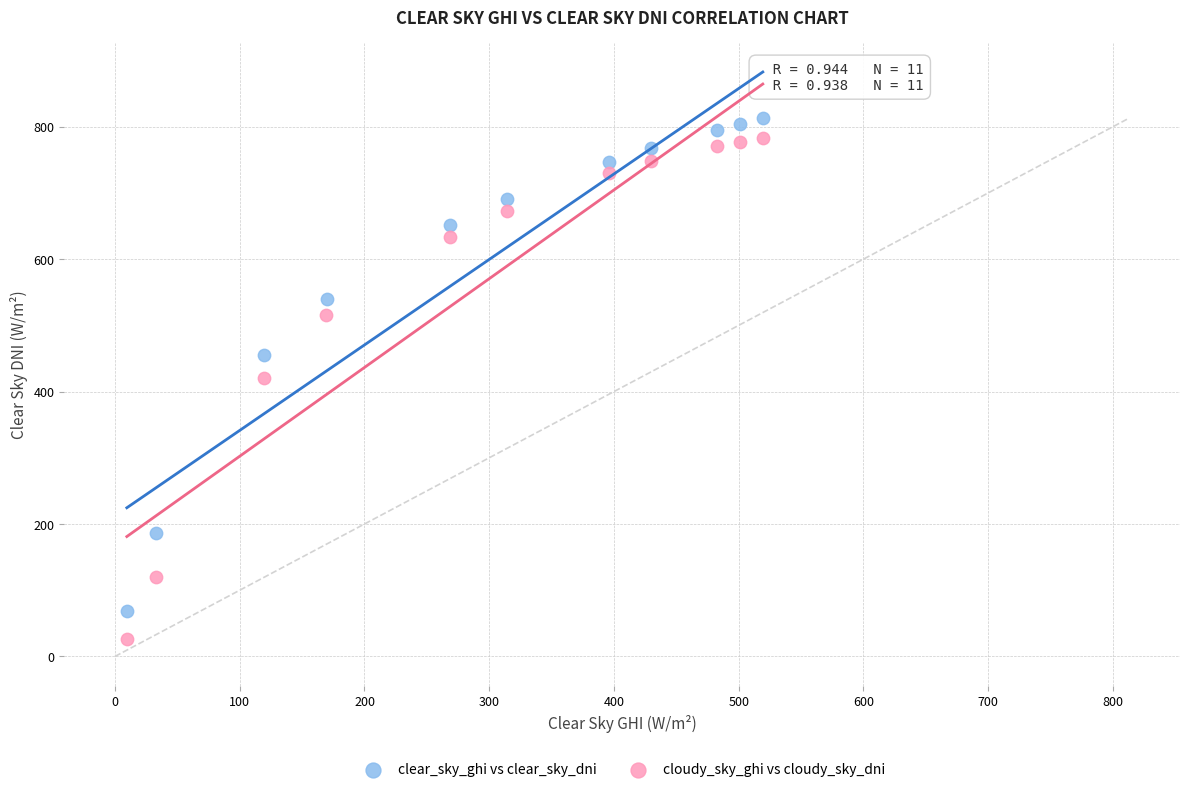

Which series has the largest Y range (max minus min)?

cloudy_sky_ghi vs cloudy_sky_dni